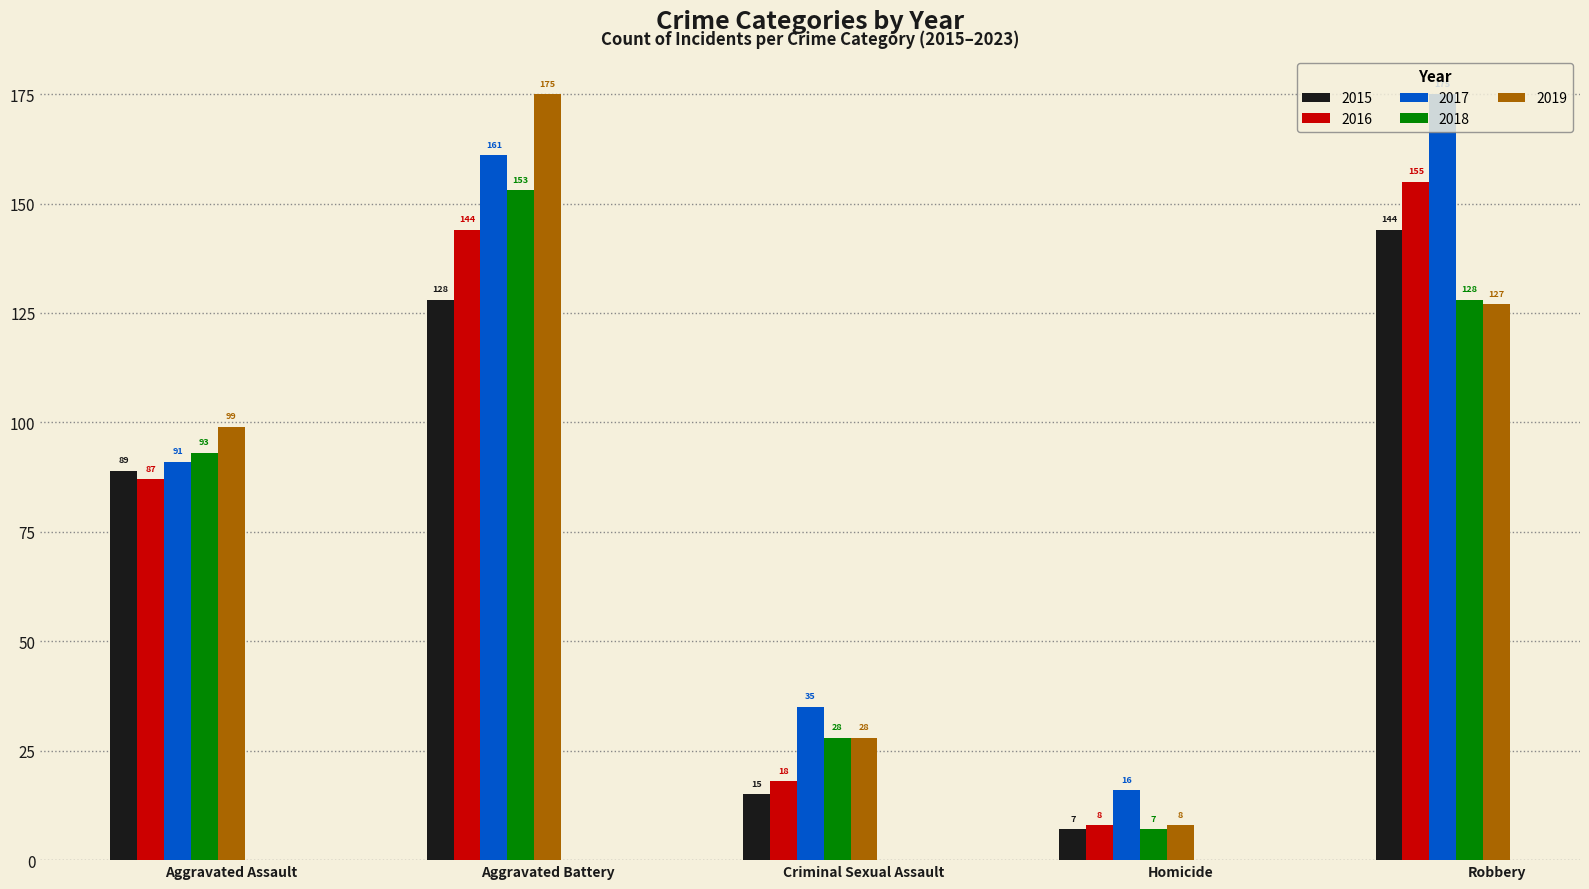

Is it true that 2015 equals 40 at Aggravated Battery?

False